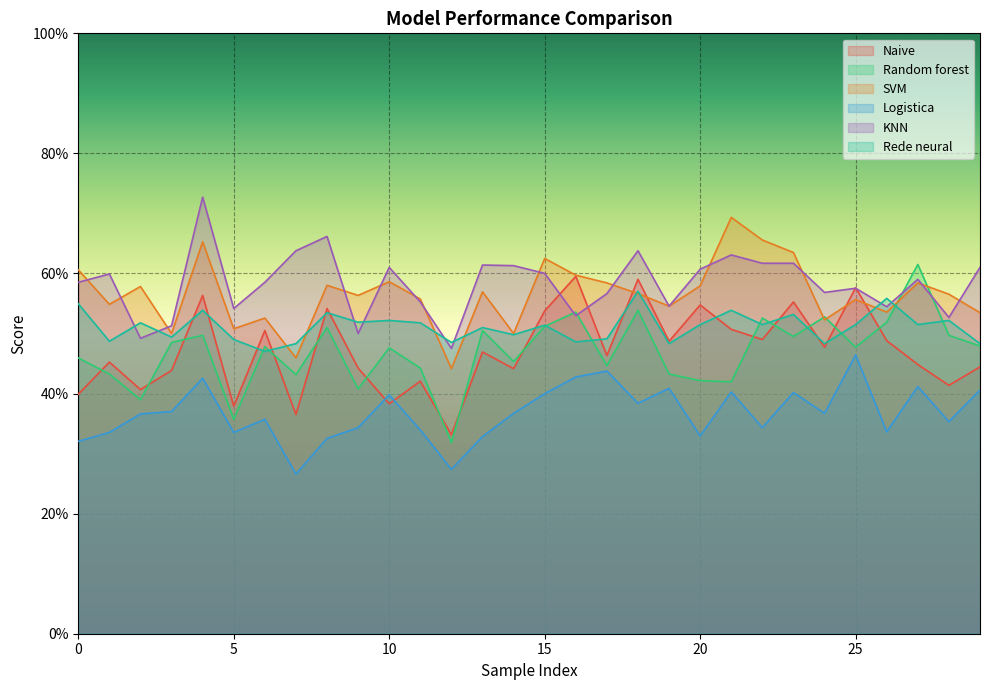

Count the Rede neural values in the range 0 to 1.

30